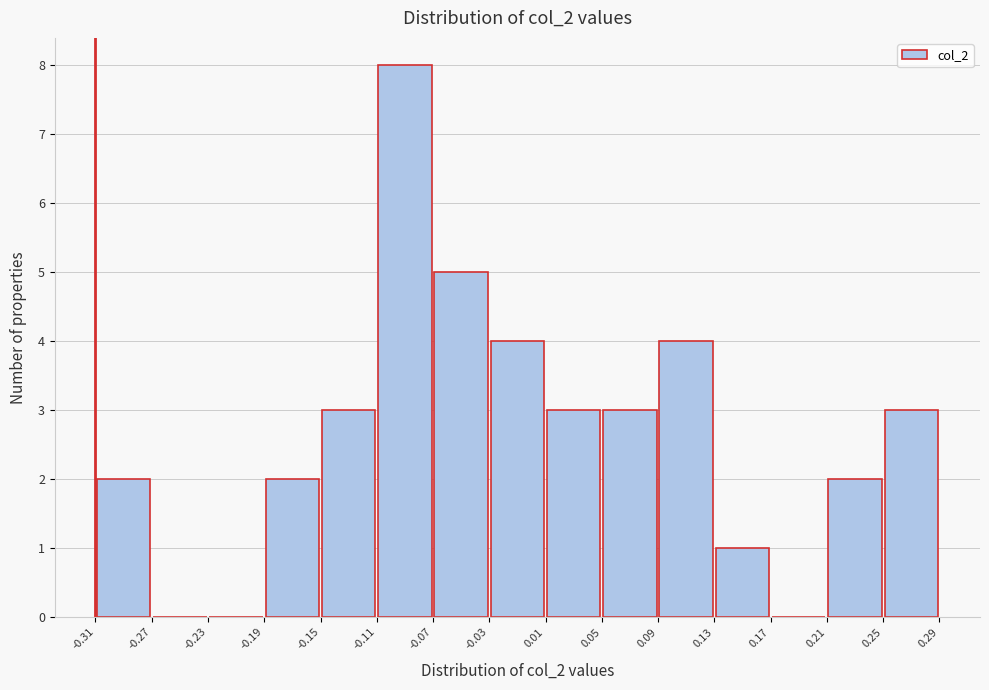

What is the height of the bar covering -0.03 to 0.01 on the x-axis? The values are not printed on the chart, so give them approximately, as read against the axis.

4